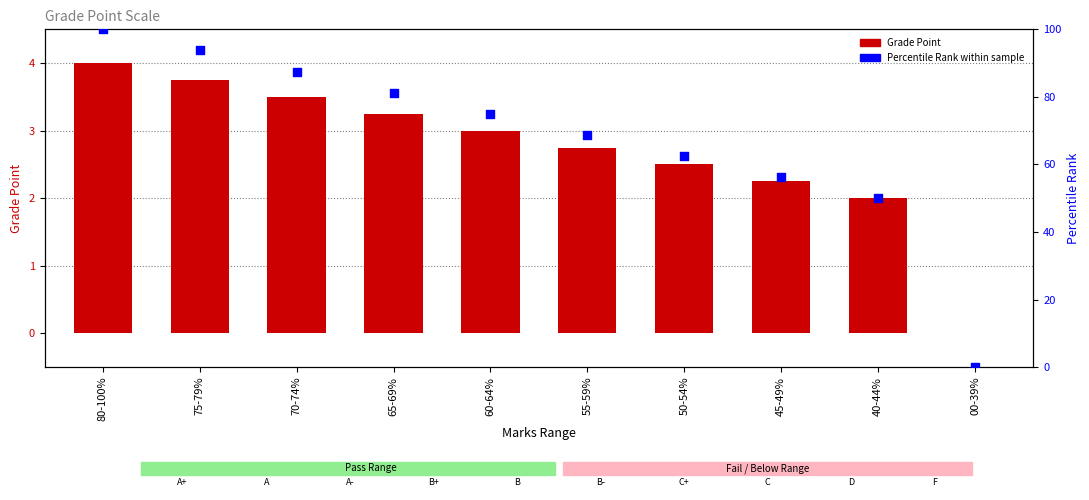

Which series contains the highest Y value?

Percentile Rank